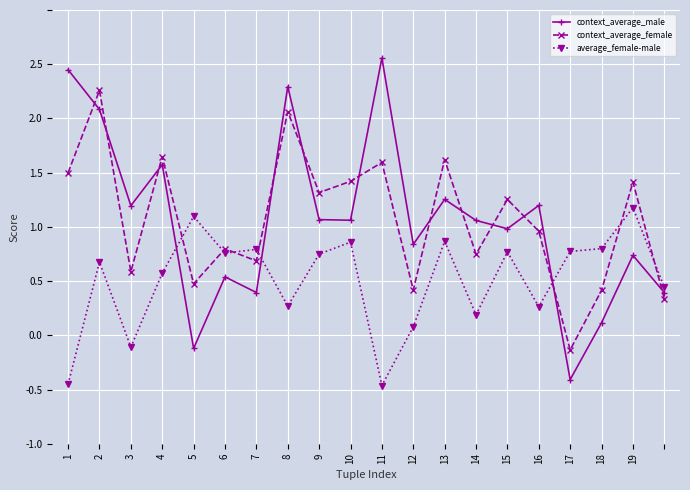

What are all the series names shown in the legend?

context_average_male, context_average_female, average_female-male